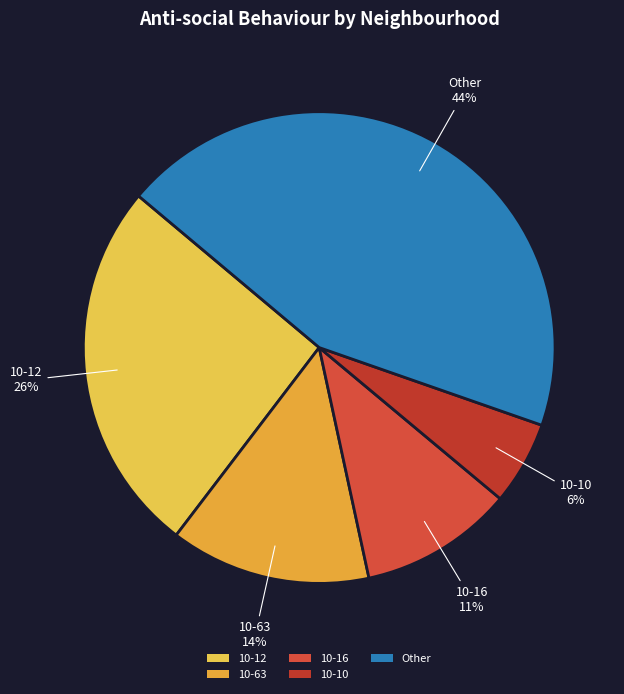

Is there any slice that represents more than half of the pie?

No